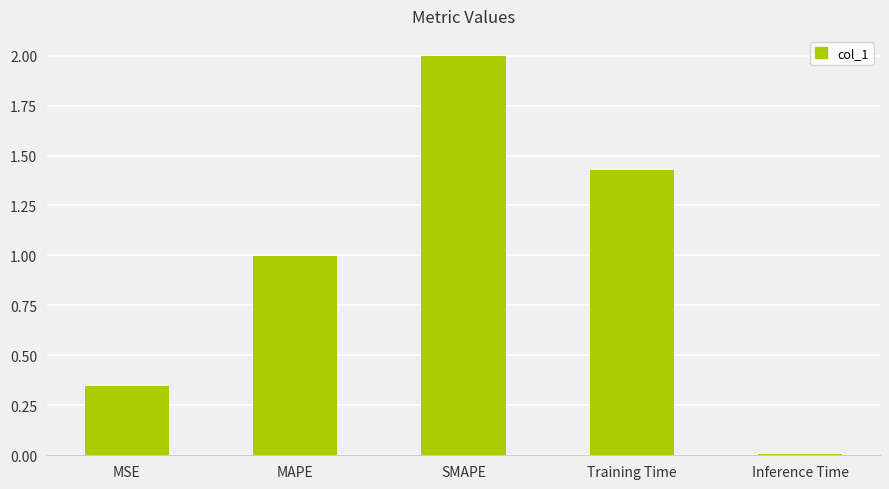

Which has a higher value, Training Time or MSE?

Training Time